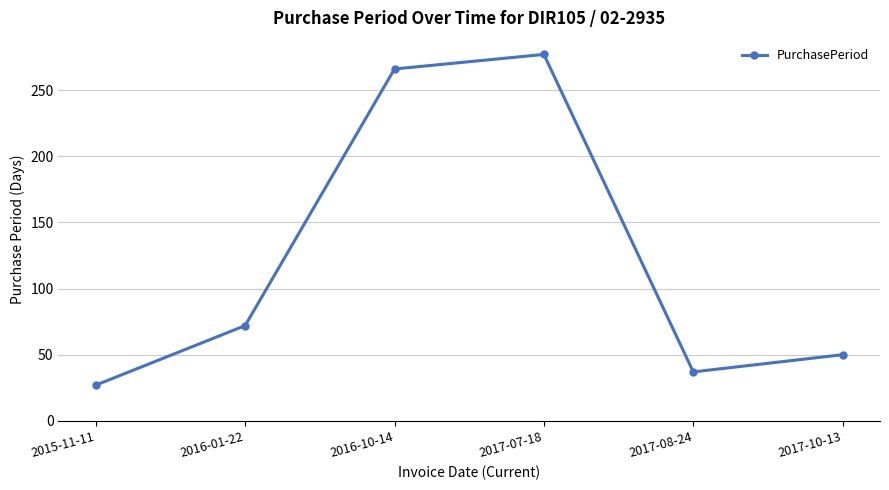

What is the sum of the values at 2016-10-14 and 2017-10-13?

316